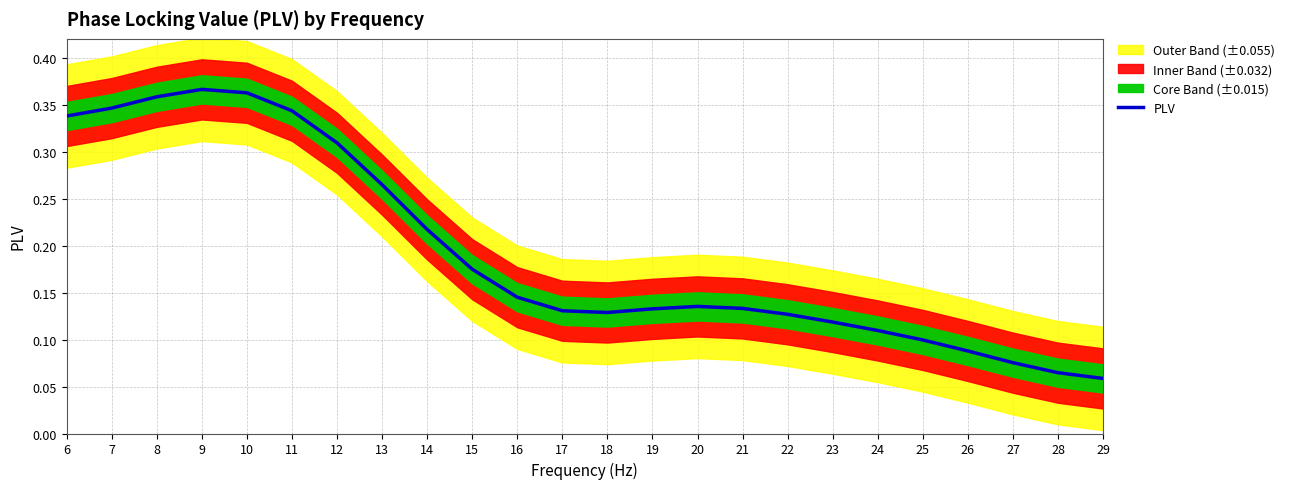

At which category does the chart reach its minimum across all series?

29